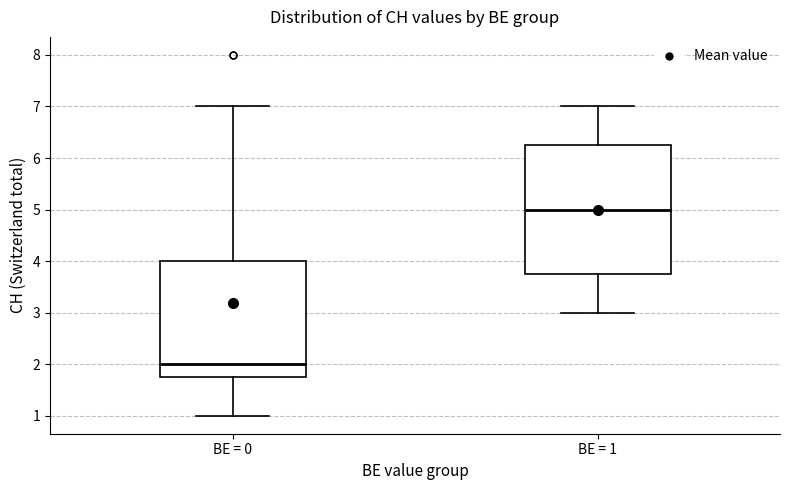

Where does the upper whisker of the box for BE = 0 end on the y-axis? The values are not printed on the chart, so give them approximately, as read against the axis.

7.0